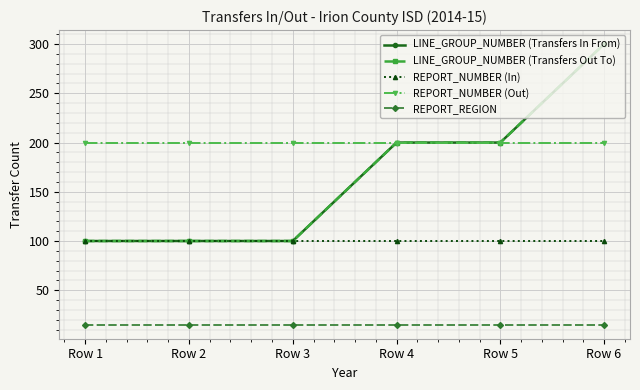

At which label does LINE_GROUP_NUMBER (Transfers Out To) reach its peak?

Row 6